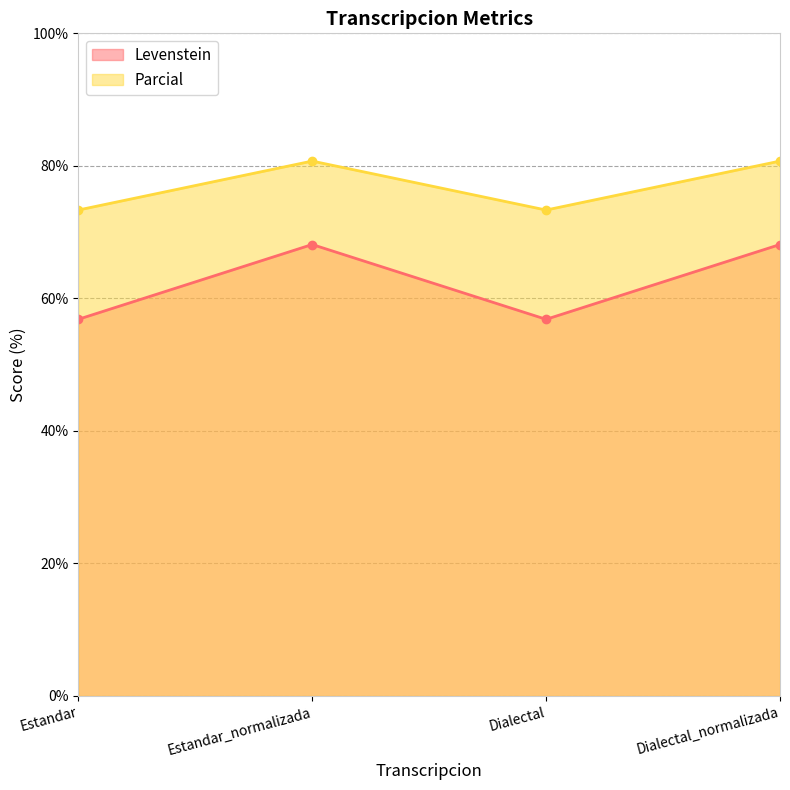

At which category is the sum across all series the highest?

Estandar_normalizada